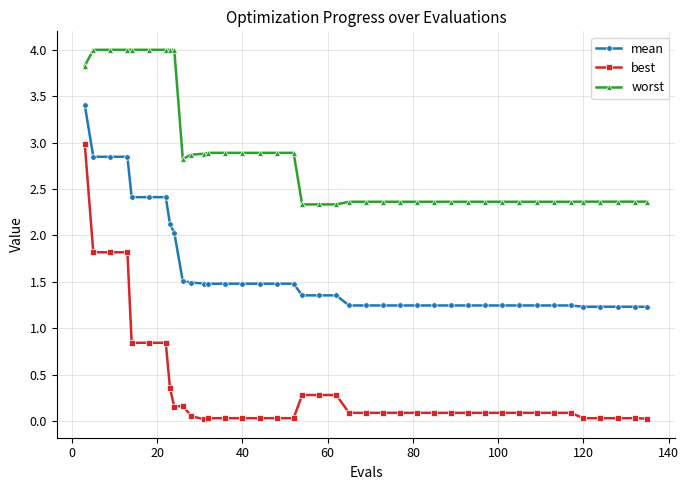

Rank the series by their average value, from lowest to highest.

best, mean, worst